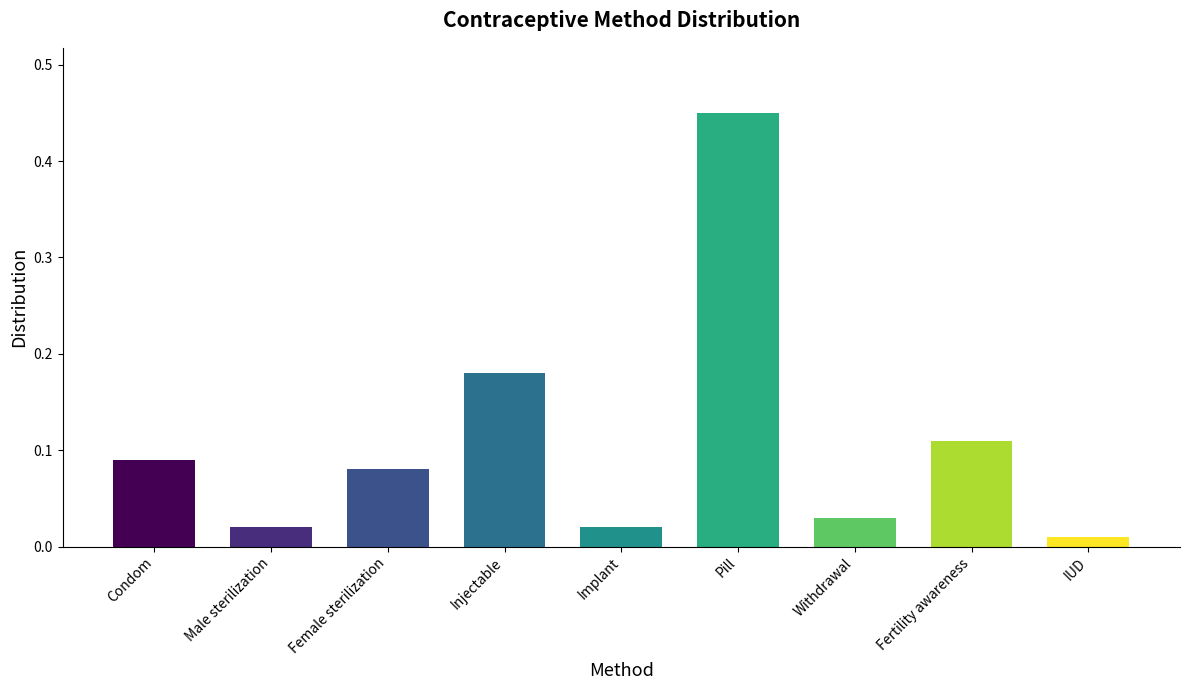

Does the chart contain any negative values?

No